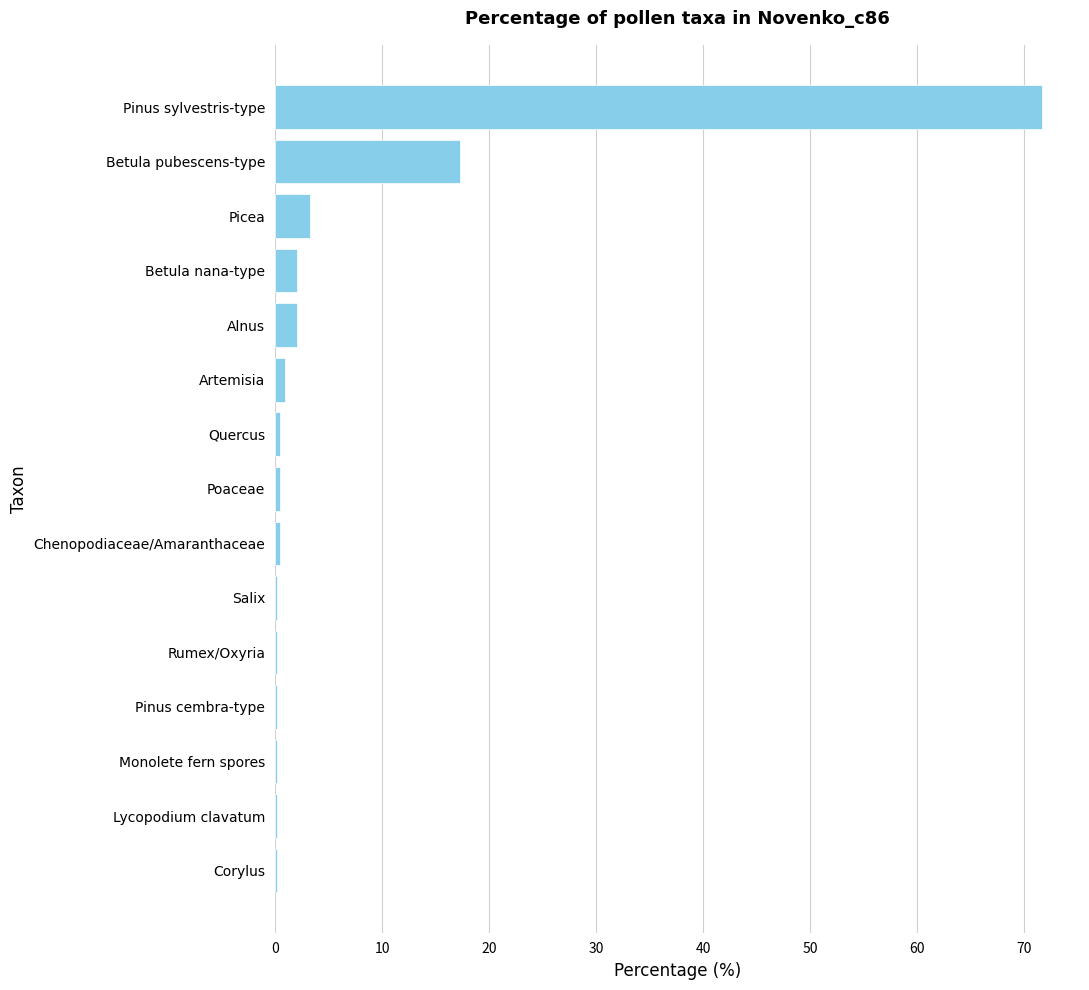

Which label corresponds to the largest value in the chart?

Pinus sylvestris-type